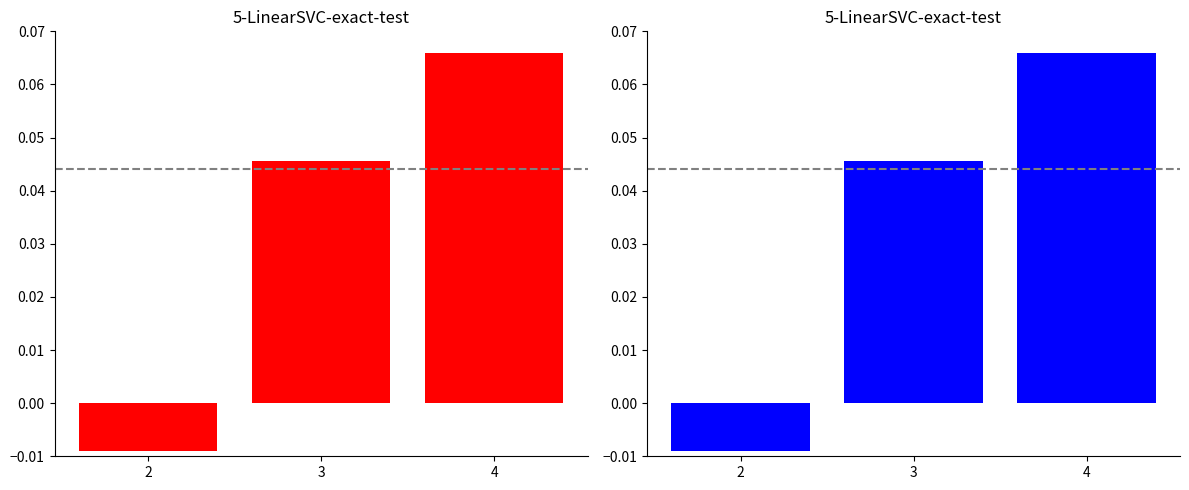

List the labels in order of Occupancy Mean Time (blue) value, smallest first.

2, 3, 4